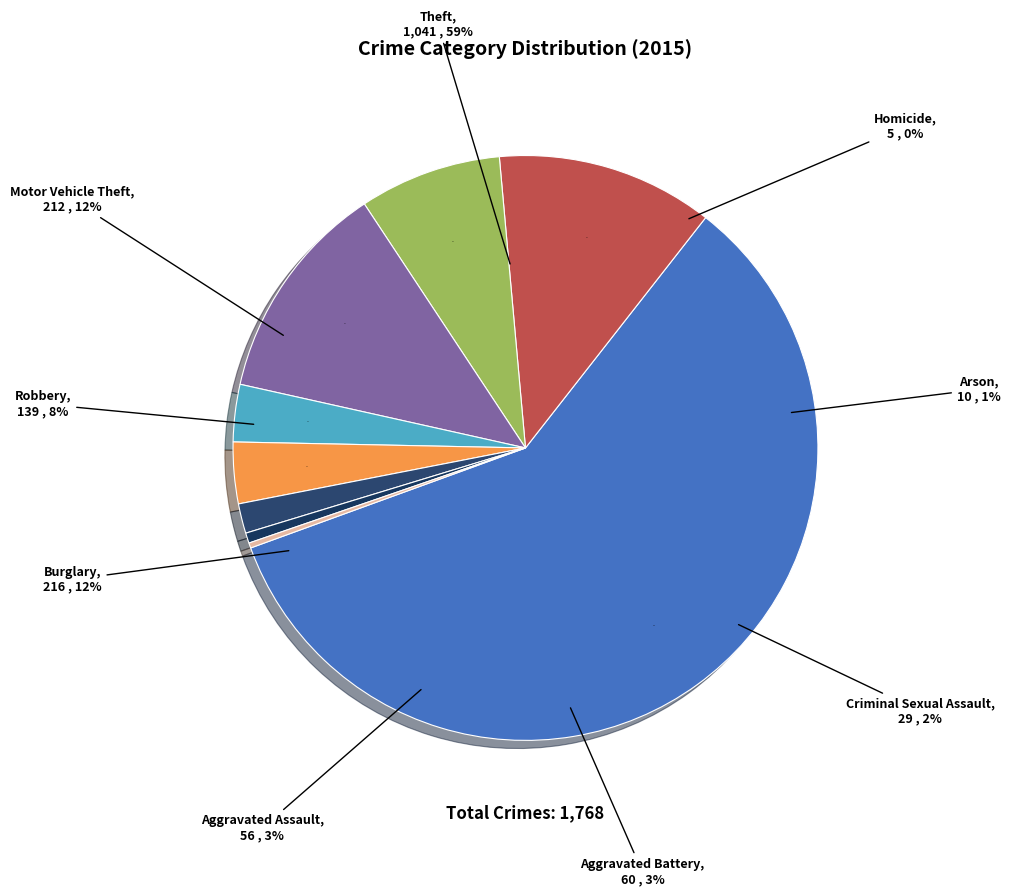

How much of the chart is everything except Criminal Sexual Assault?

98.4%